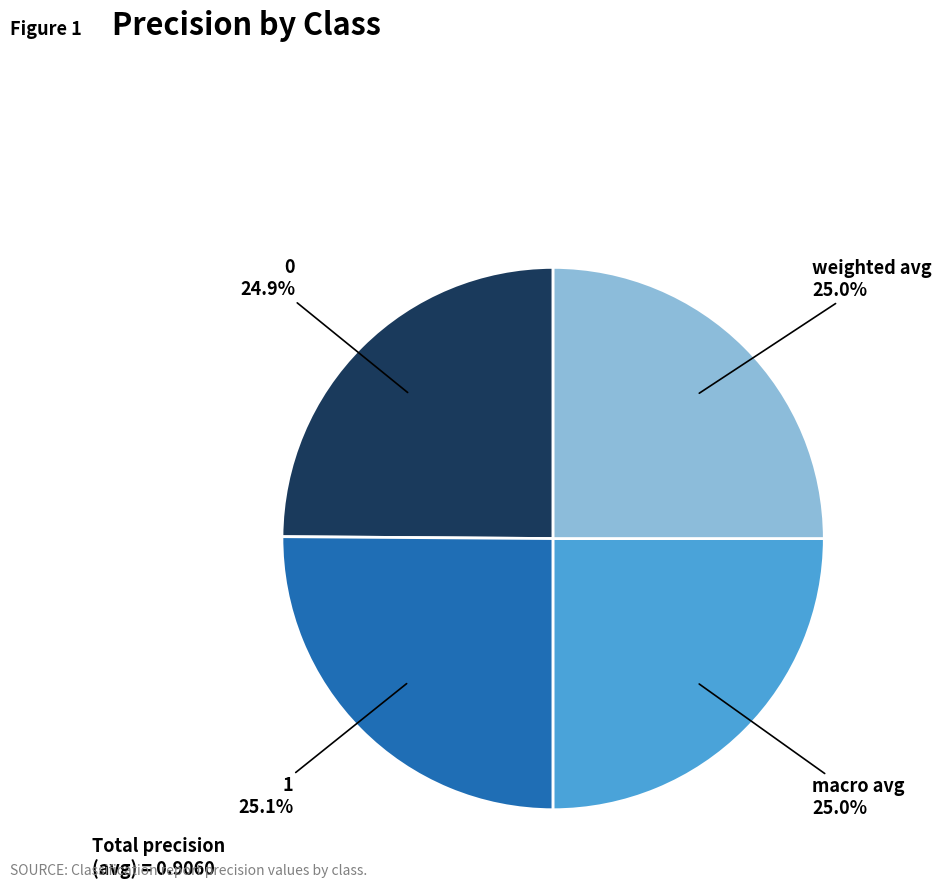

Count the number of slices in the pie.

4